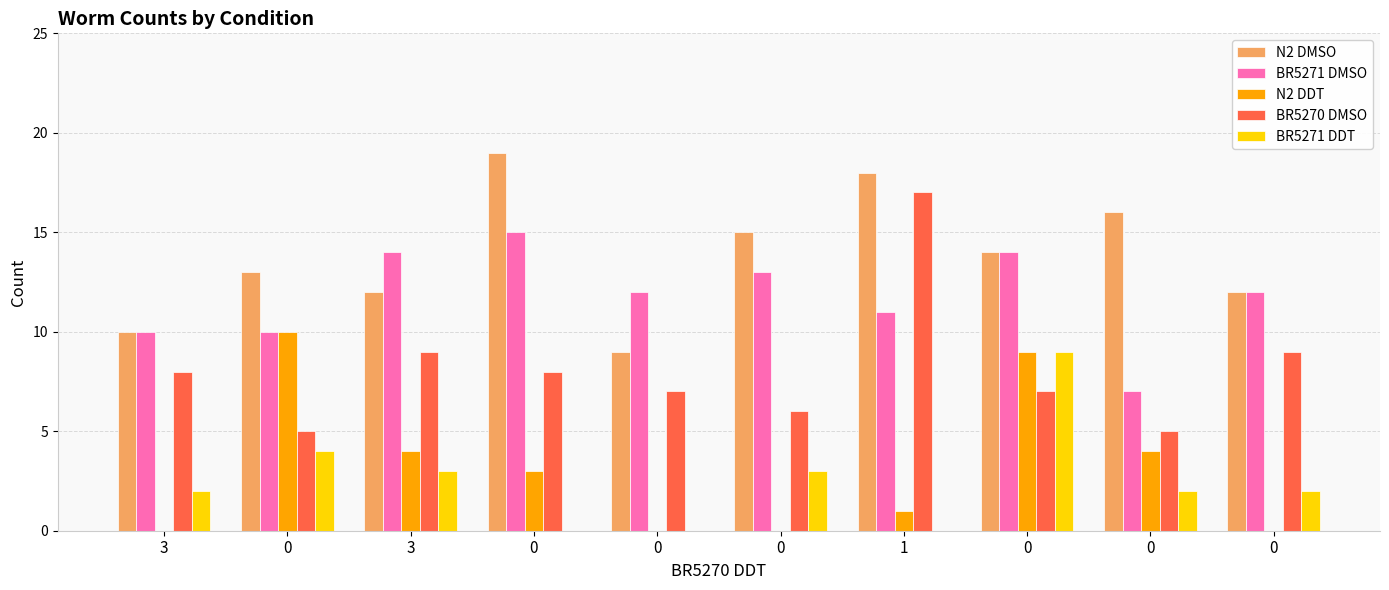

What is the spread (max minus min) of values at 3?

10